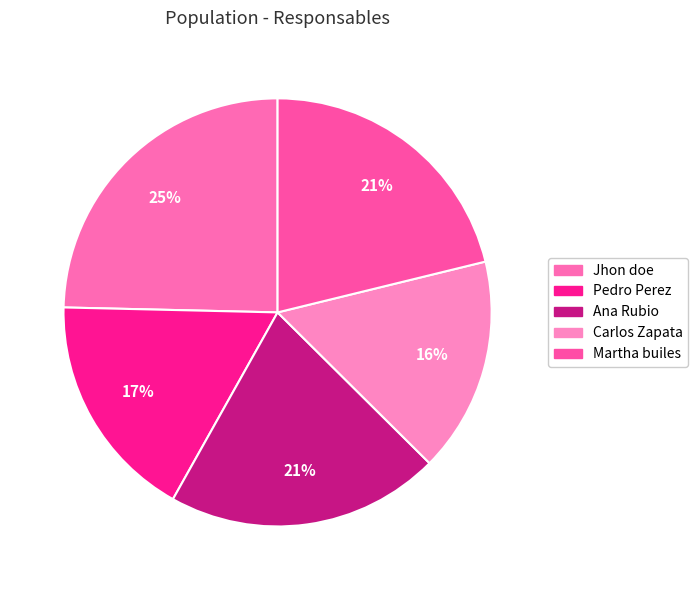

To the nearest percent, what portion does Pedro Perez represent?

17%